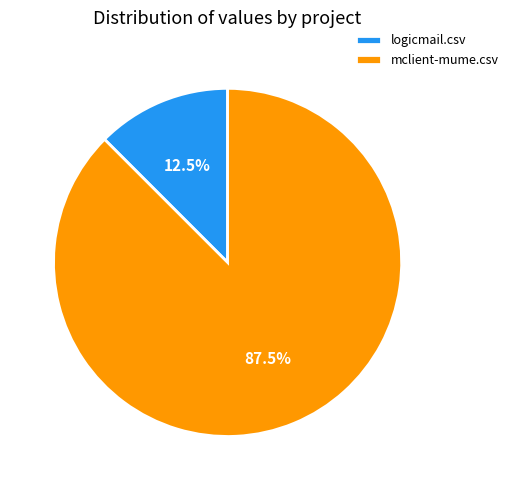

The logicmail.csv slice represents 21% of the pie. True or false?

False